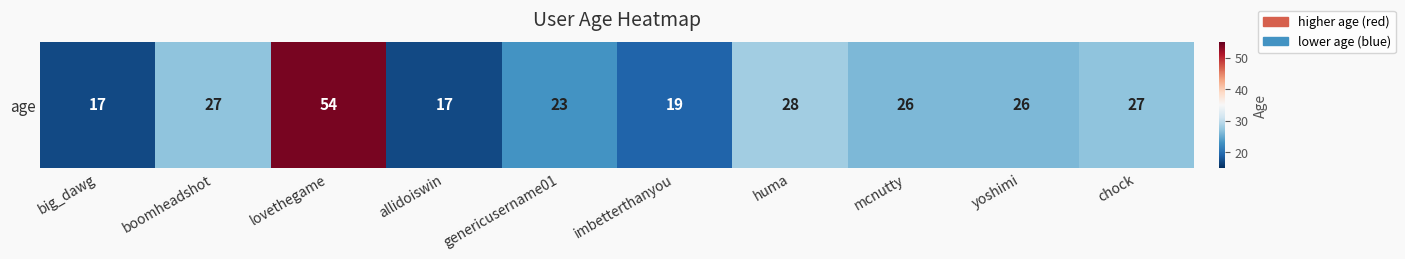

What is the sum of all values?

264